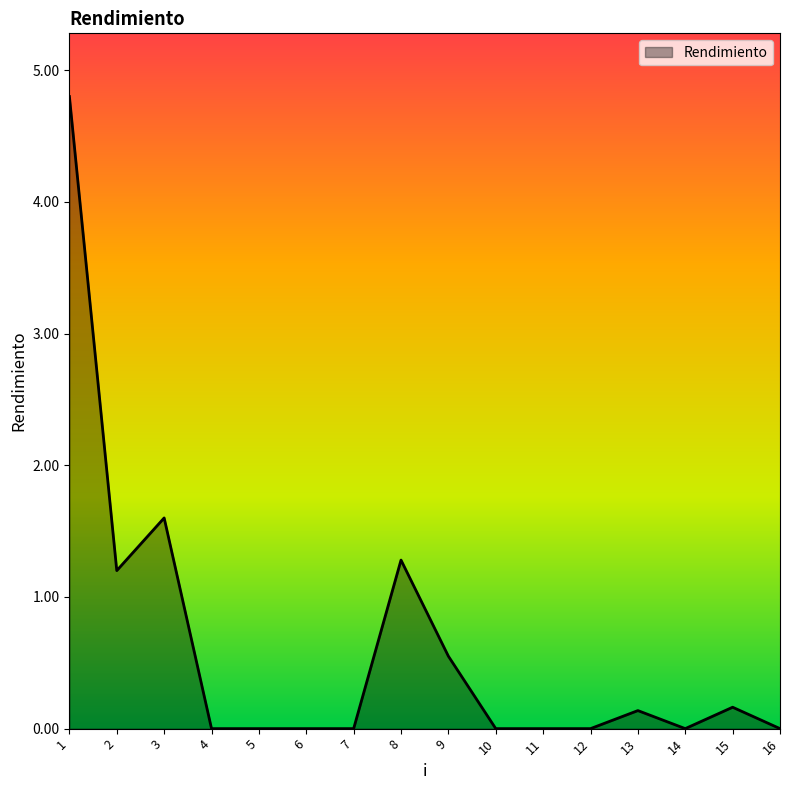

What is the greatest value displayed?

4.8